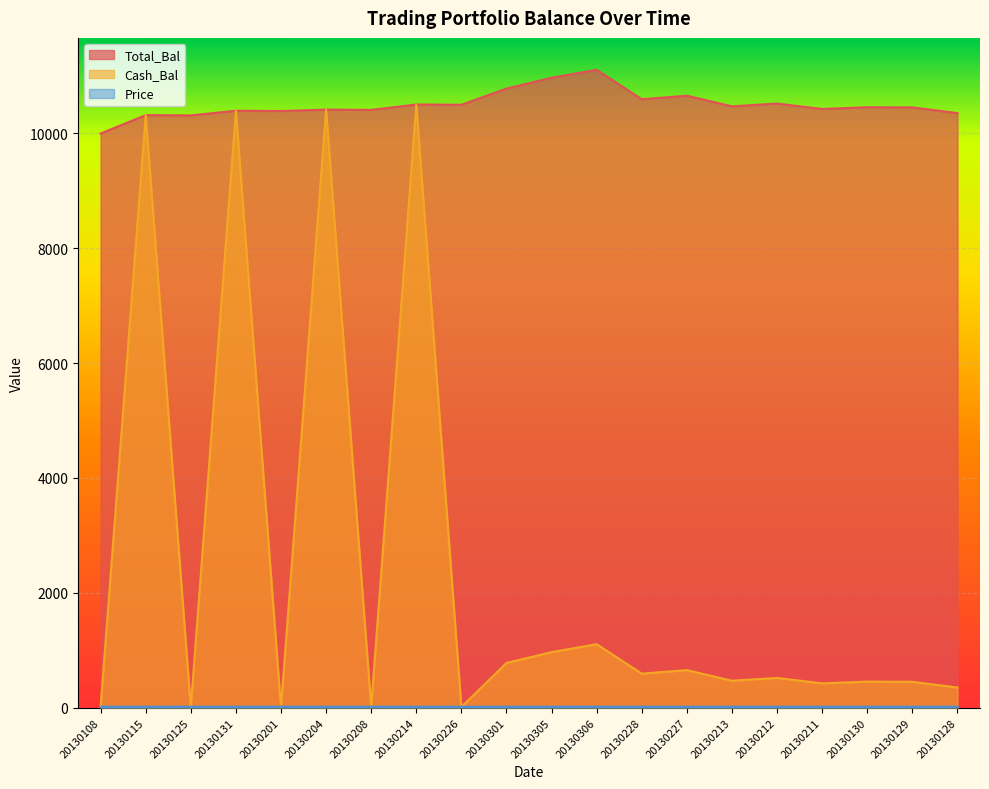

What is the difference between the second highest and minimum values in the Total_Bal series?

971.1